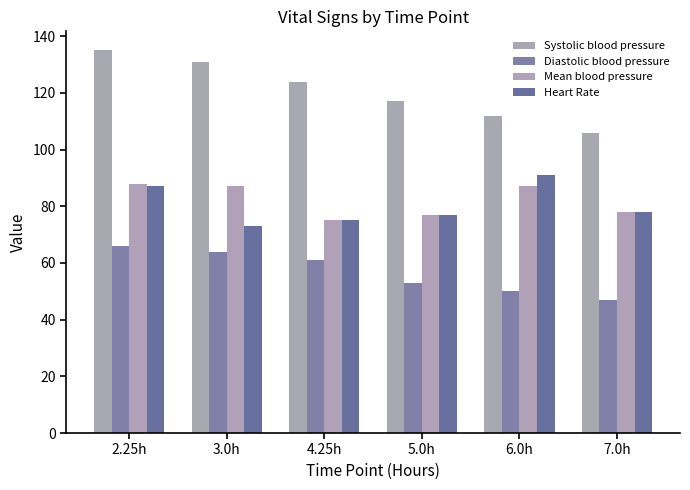

Between 3.0h and 6.0h, which series saw the biggest shift?

Systolic blood pressure